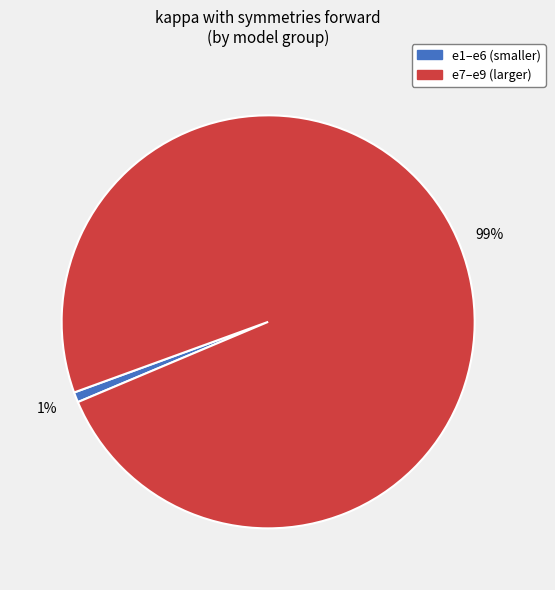

Count the number of slices in the pie.

2